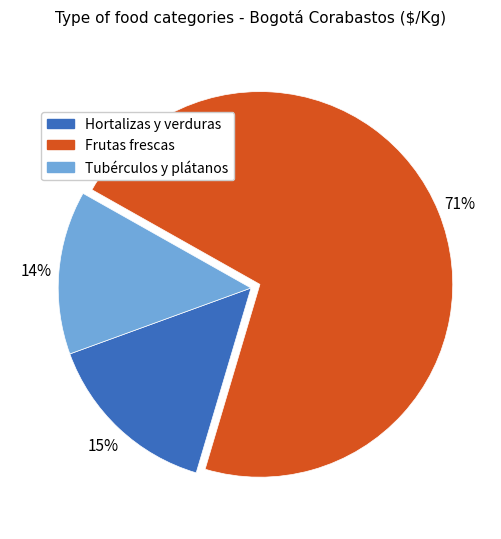

What is the largest slice in the pie chart?

Frutas frescas